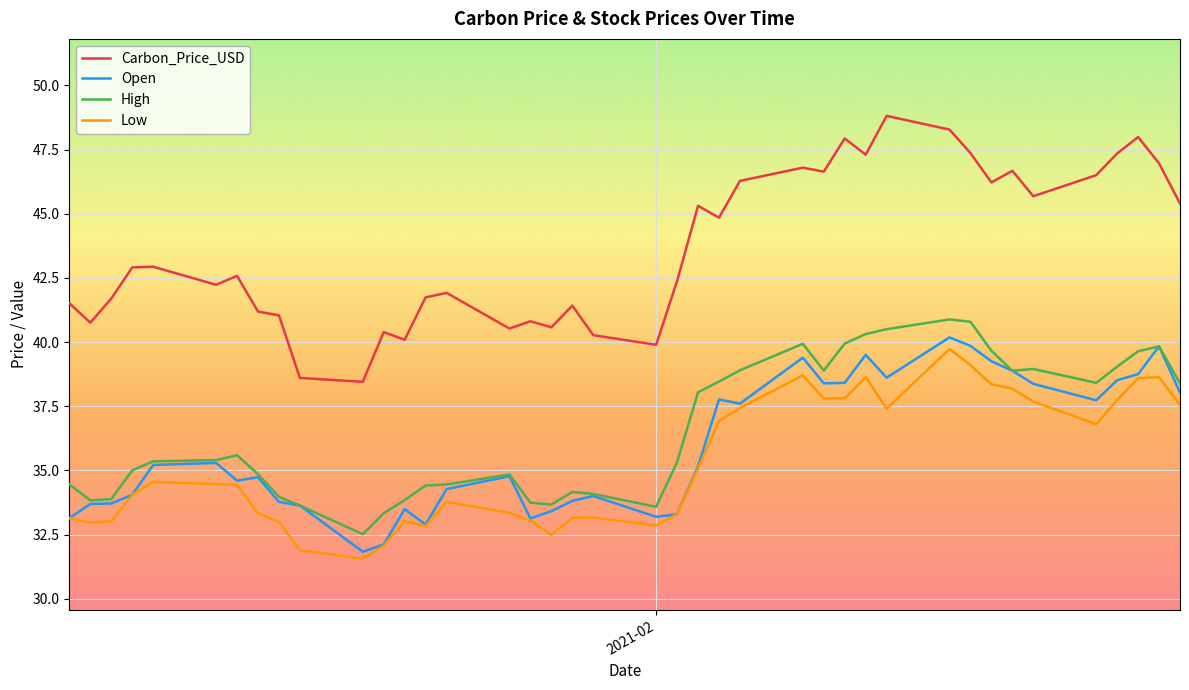

Which series has the largest total across all categories?

Carbon_Price_USD